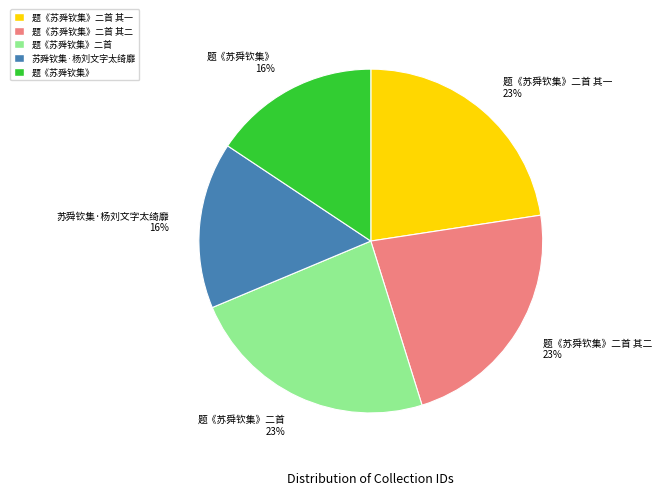

Between 题《苏舜钦集》二首 23% and 苏舜钦集·杨刘文字太绮靡 16%, which is larger?

题《苏舜钦集》二首 23%